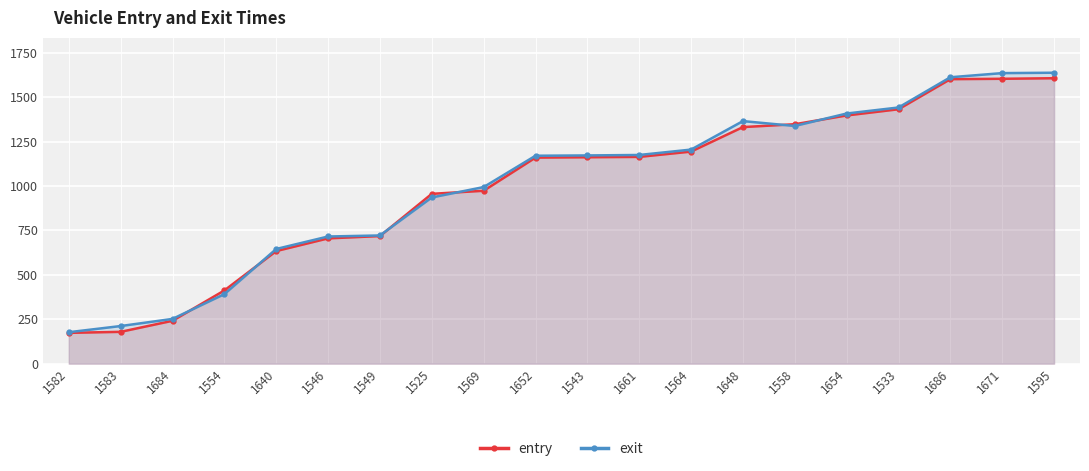

True or false: exit has more than 0 points higher than both neighbors.

True